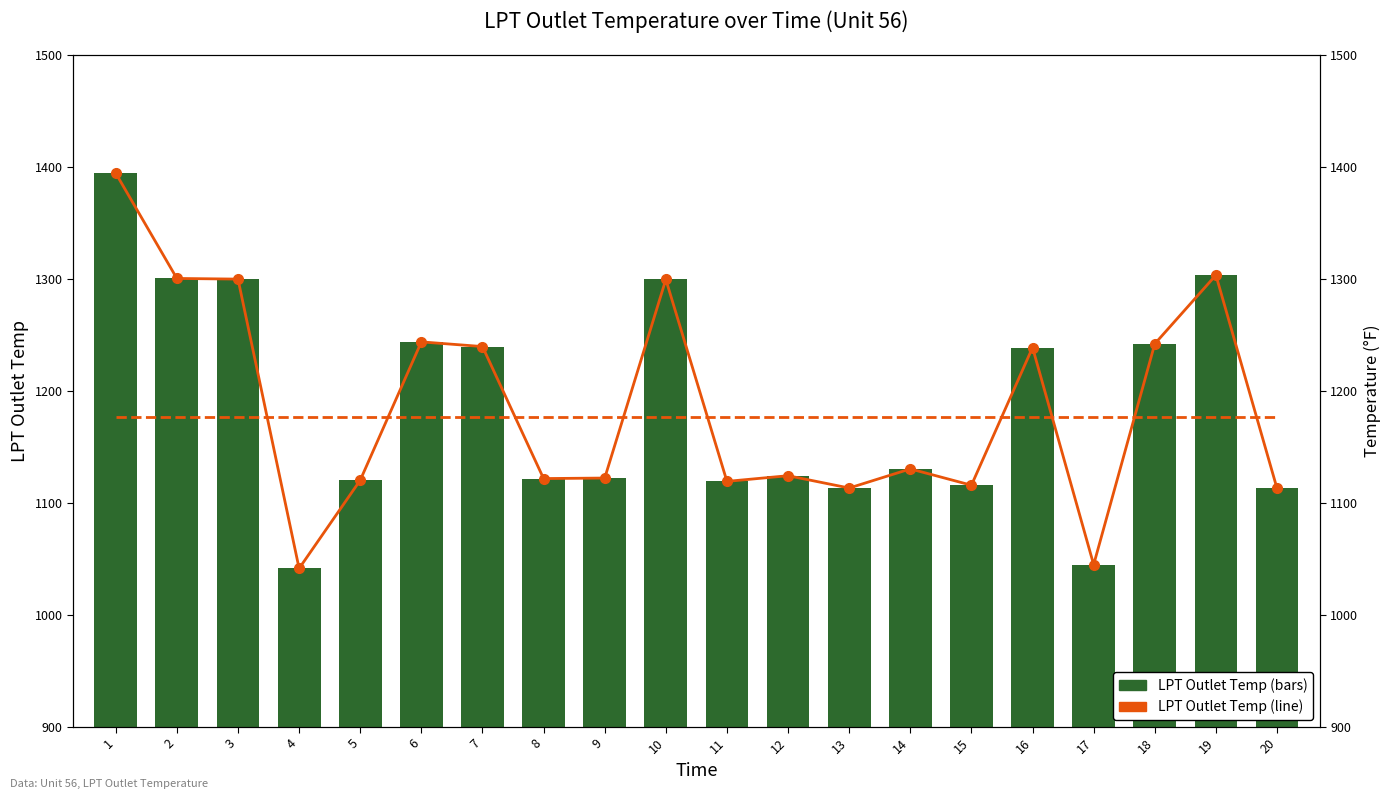

Which category has the highest value in the LPT Outlet Temp series?

1